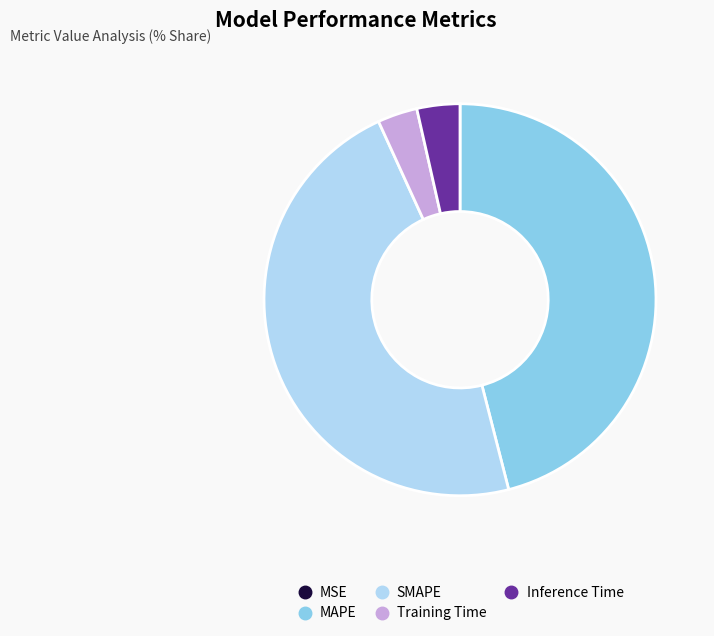

Which has a higher value, Training Time or MAPE?

MAPE